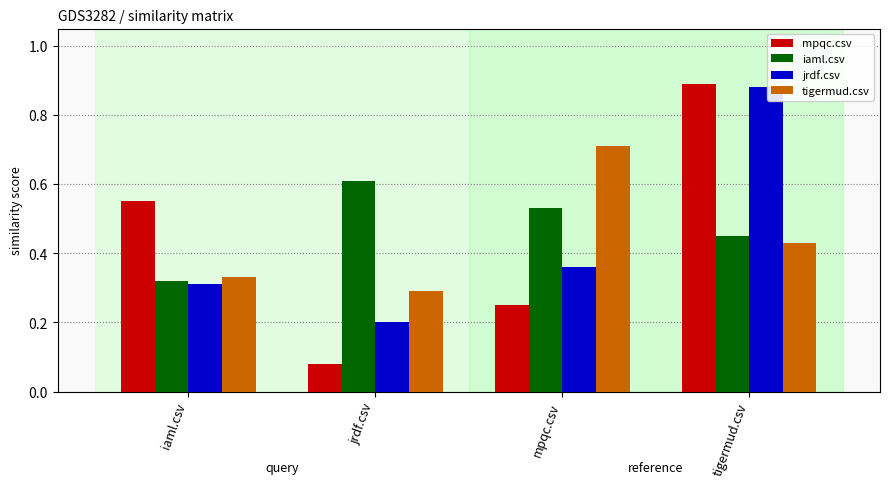

Is the value of jrdf.csv at tigermud.csv greater than the value of iaml.csv at iaml.csv?

Yes